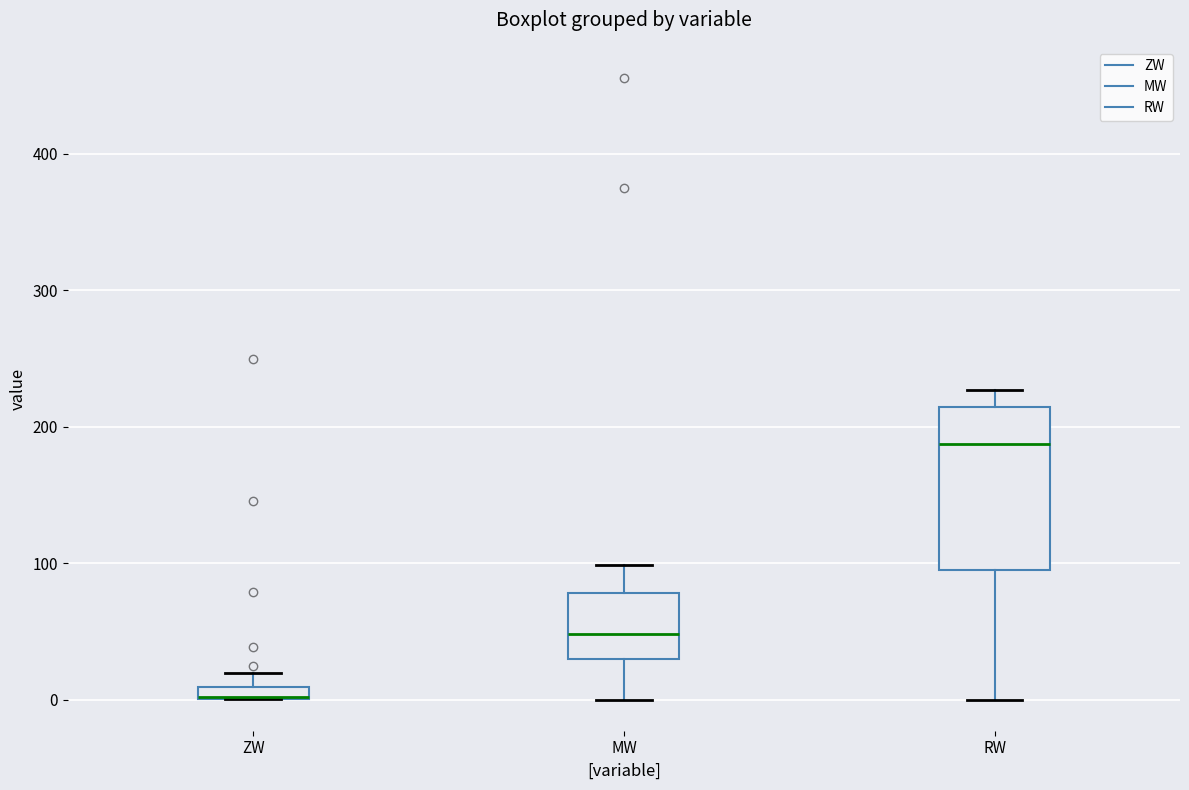

Where does the upper whisker of the box for MW end on the y-axis? The values are not printed on the chart, so give them approximately, as read against the axis.

100